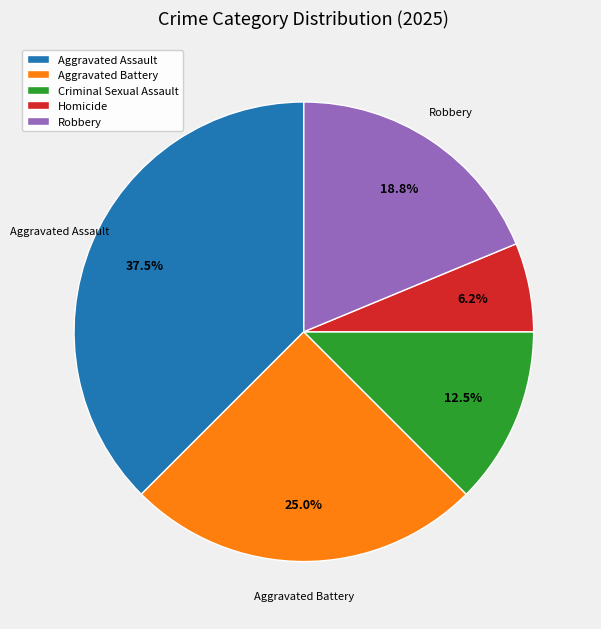

How many slices are in this pie chart?

5